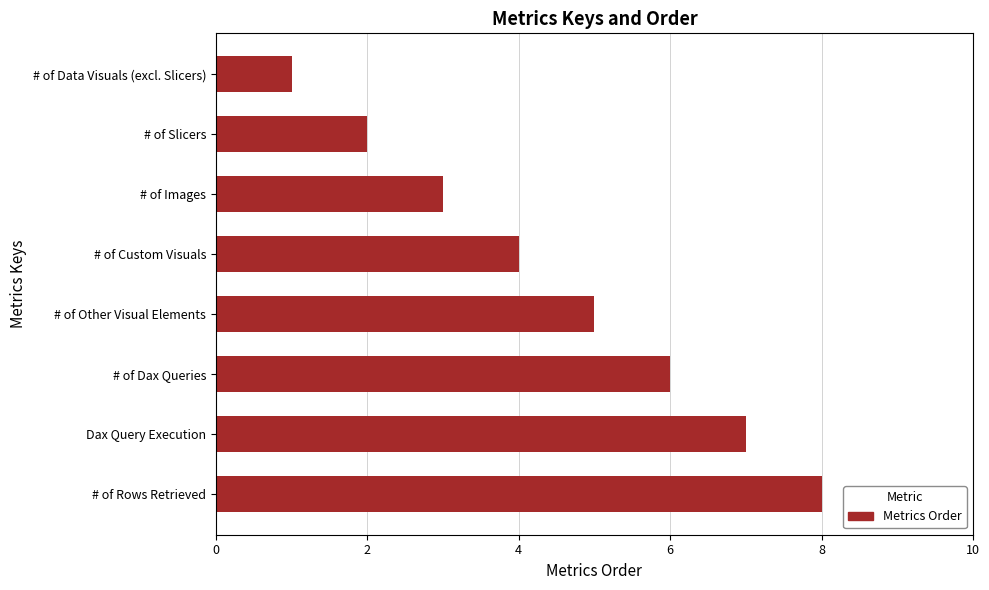

The chart shows a value of 2 at # of Slicers. True or false?

True